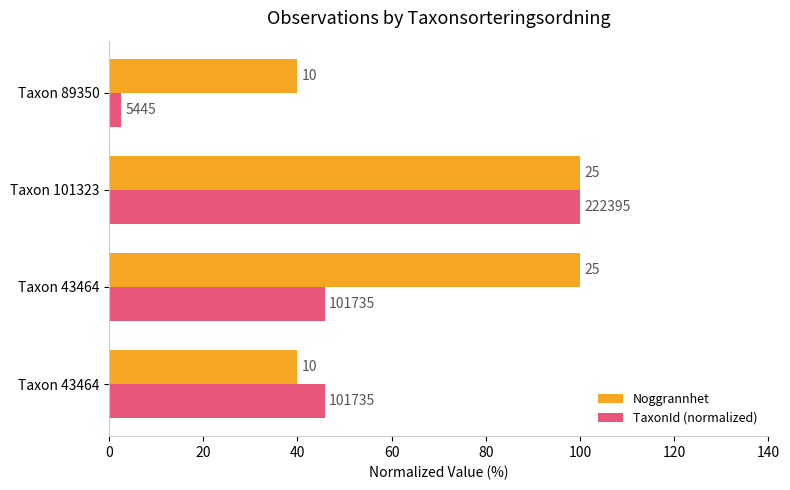

Reading left to right, extract all data points from this chart.

Noggrannhet: 40.0	100.0	100.0	40.0
TaxonId (normalized): 45.7	45.7	100.0	2.4